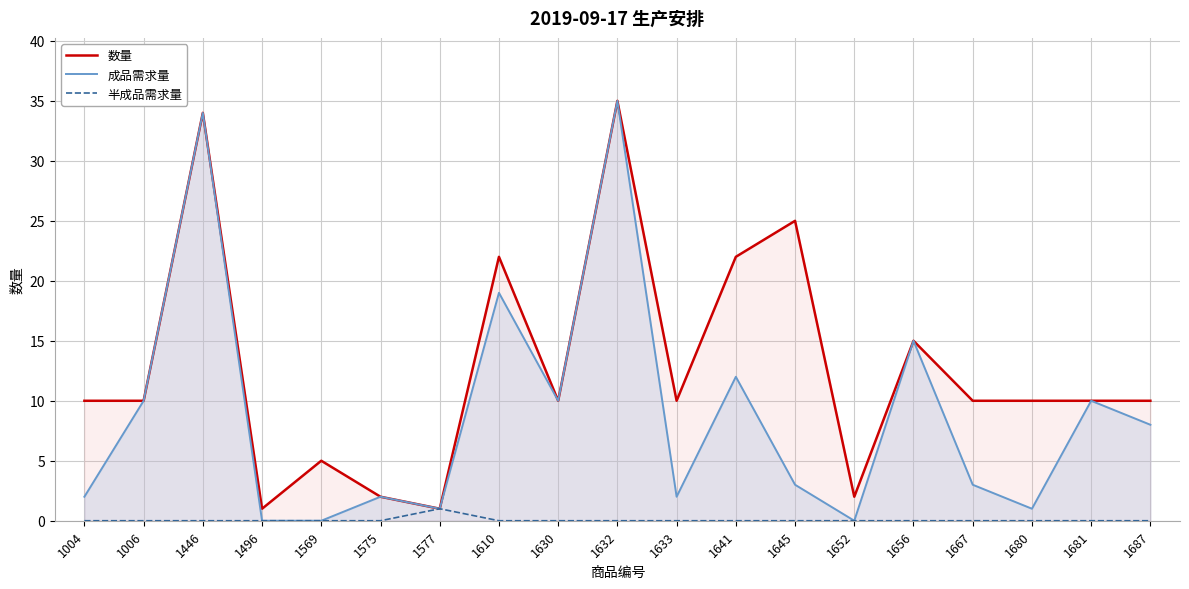

The 数量 series shows 34 at 1446. True or false?

True